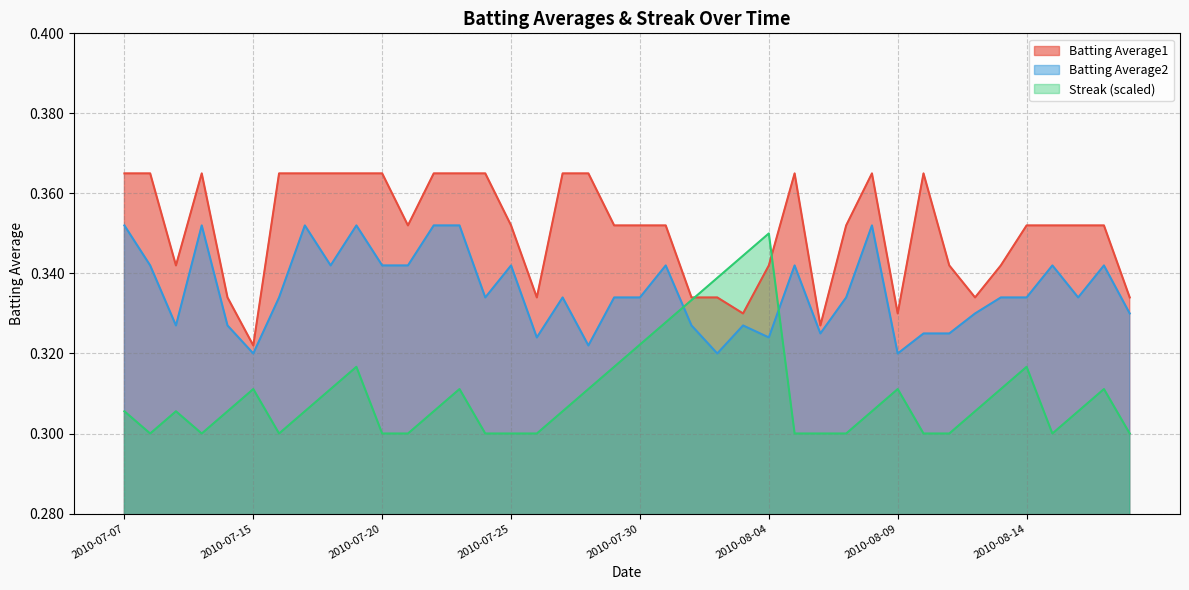

At how many categories does at least one series exceed 0?

40